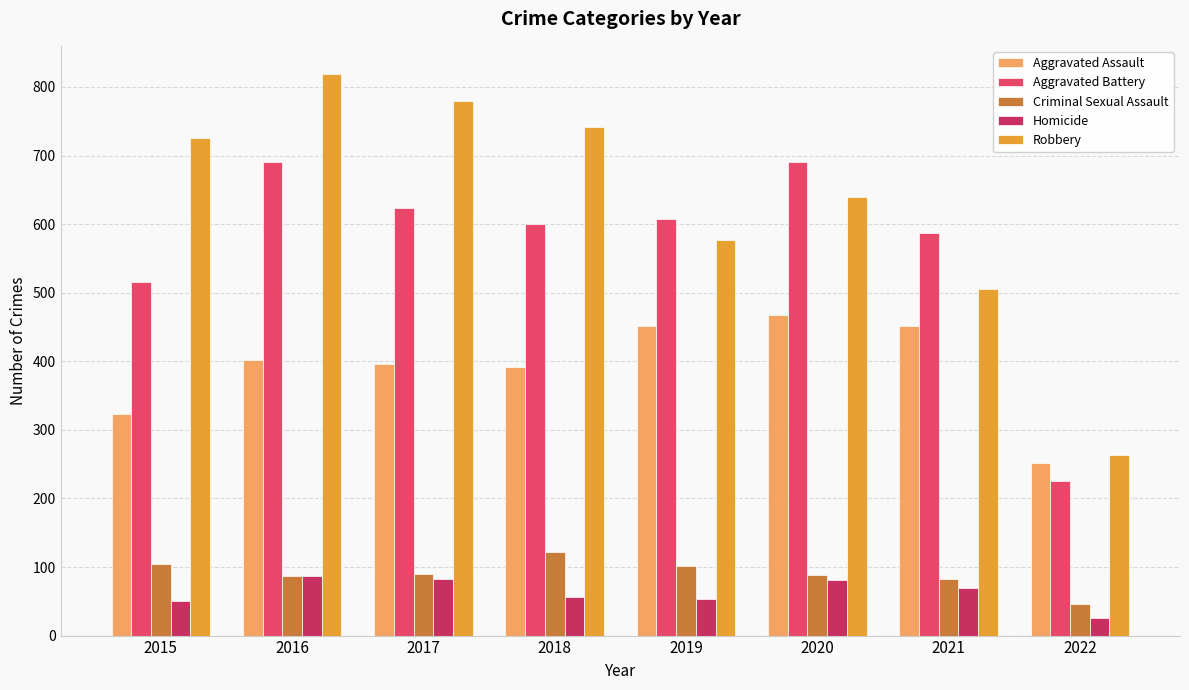

What is the difference between the maximum and second lowest values in the Aggravated Assault series?

145